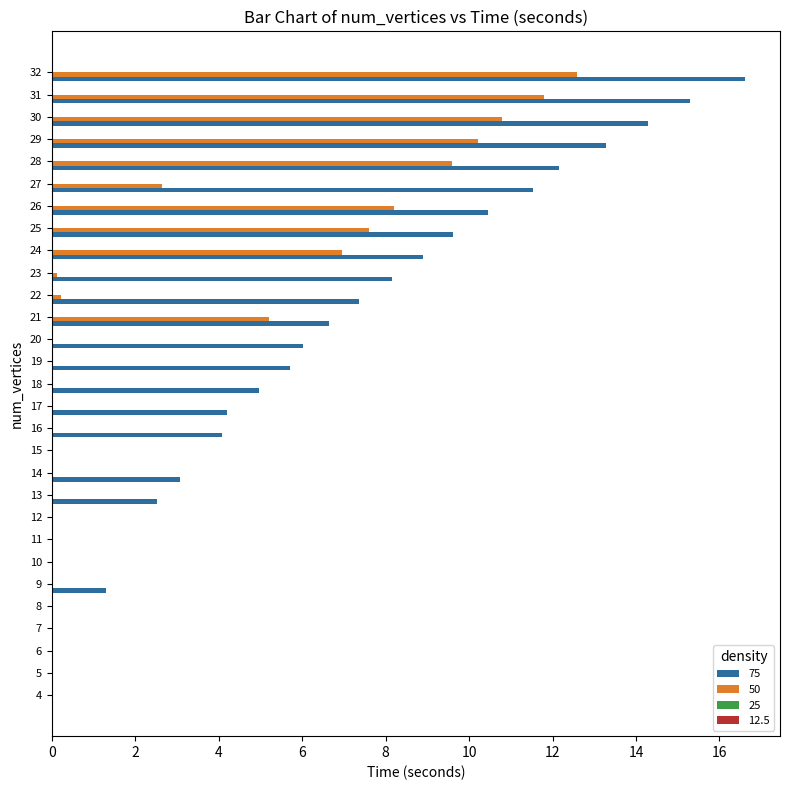

Which category has the highest value across all series?

32